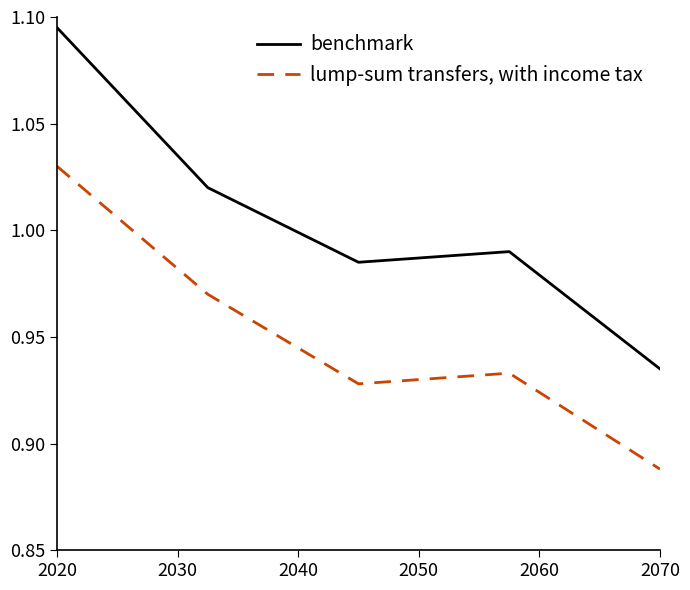

Which series has the largest total across all categories?

benchmark